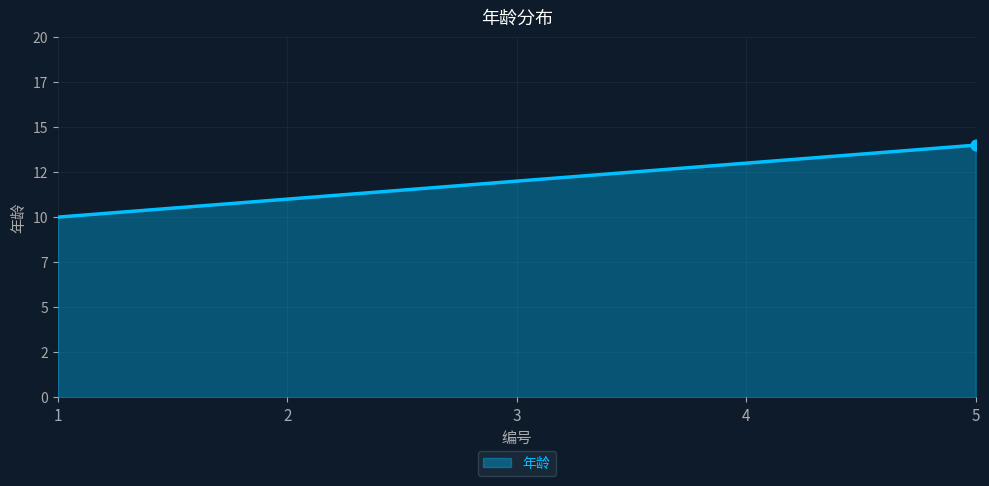

What is the change in value from 1 to 5?

+4